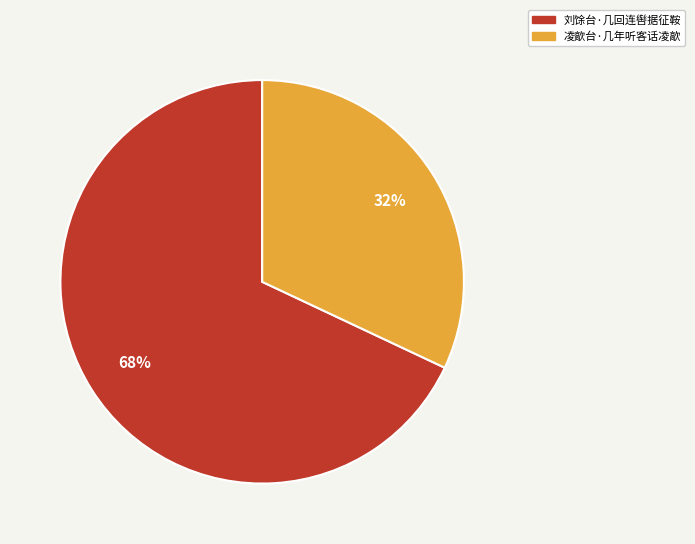

To the nearest percent, what portion does 刘馀台·几回连辔据征鞍 represent?

68%